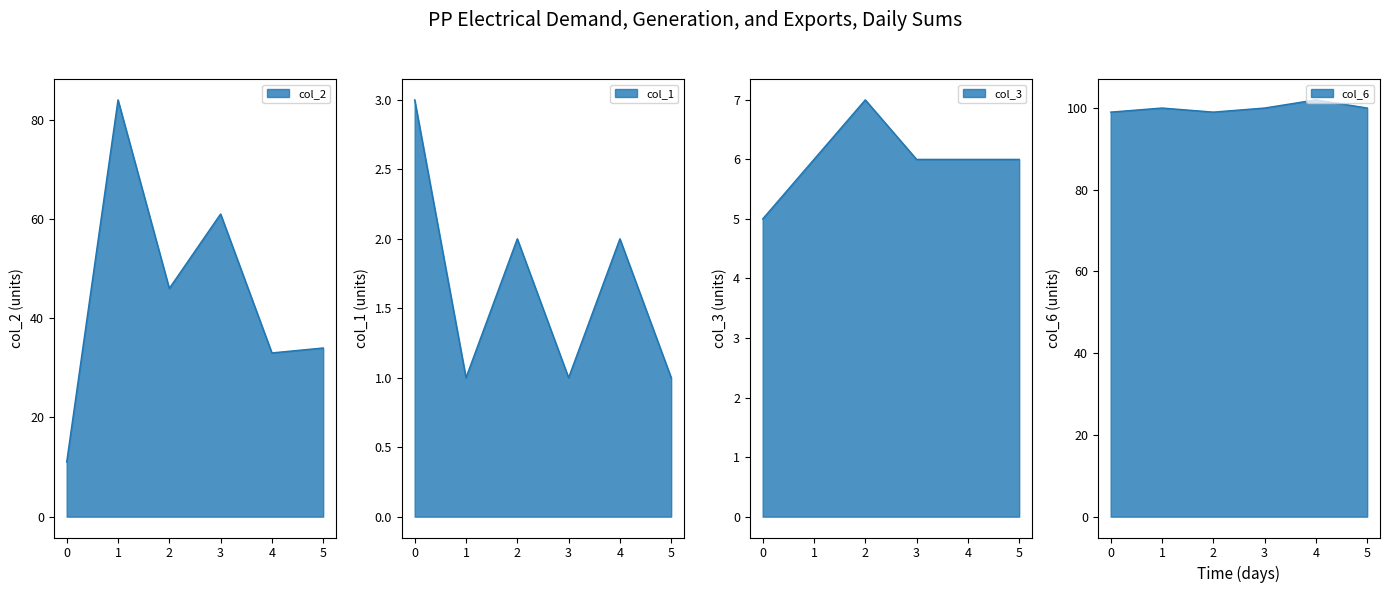

What is the sum of all col_2 values?

269